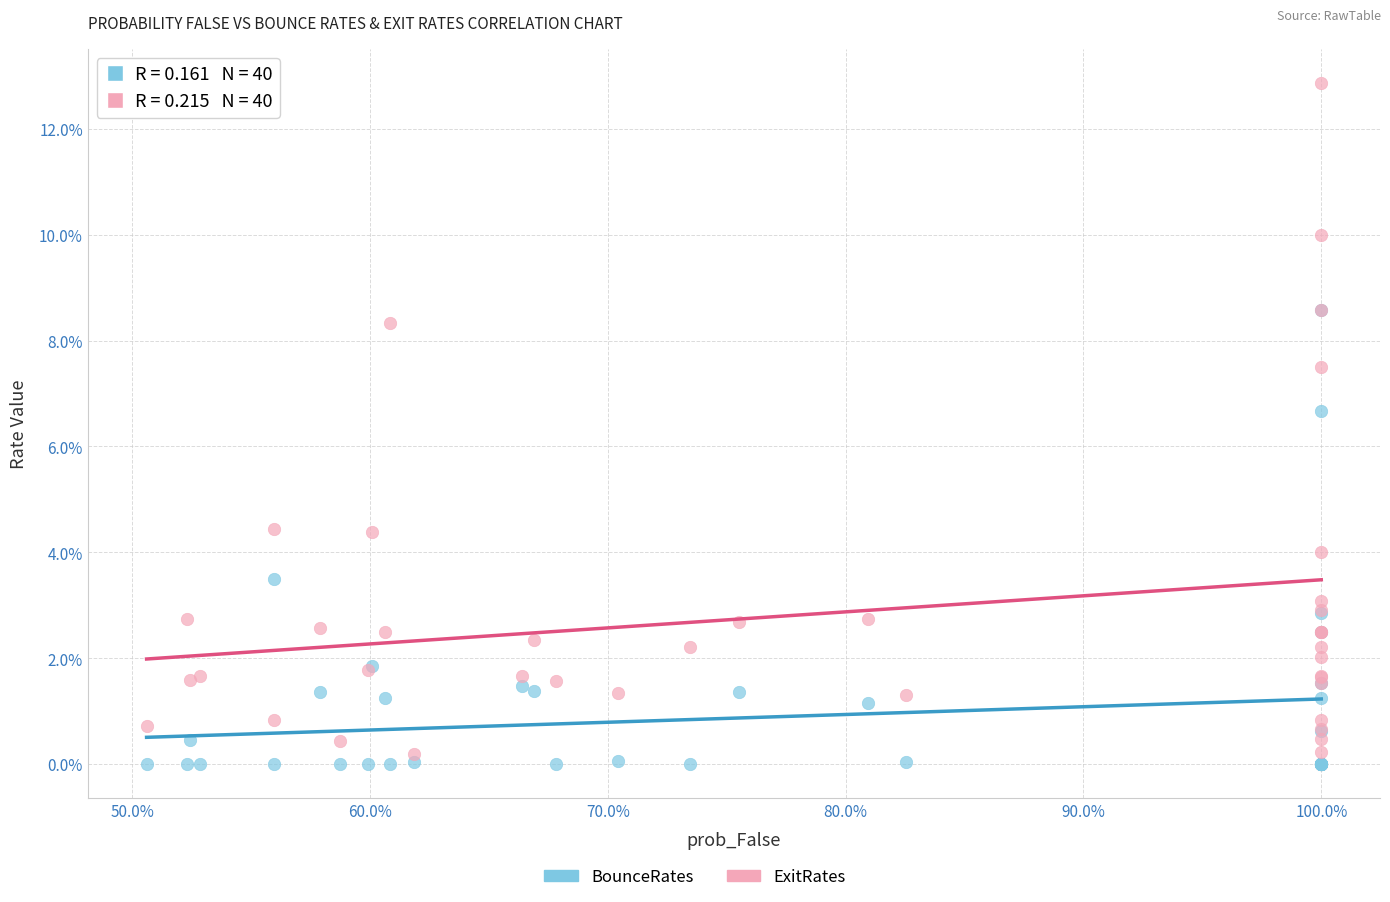

Which series contains the highest Y value?

ExitRates